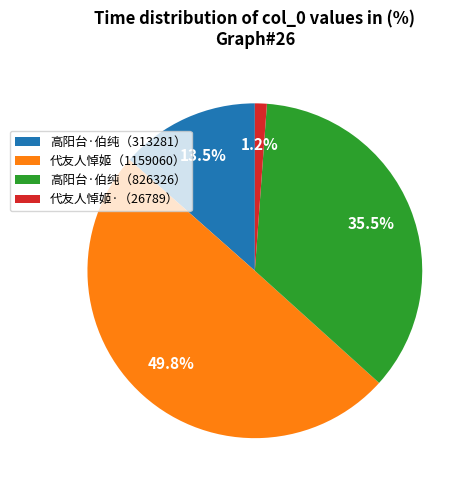

How many slices are in this pie chart?

4